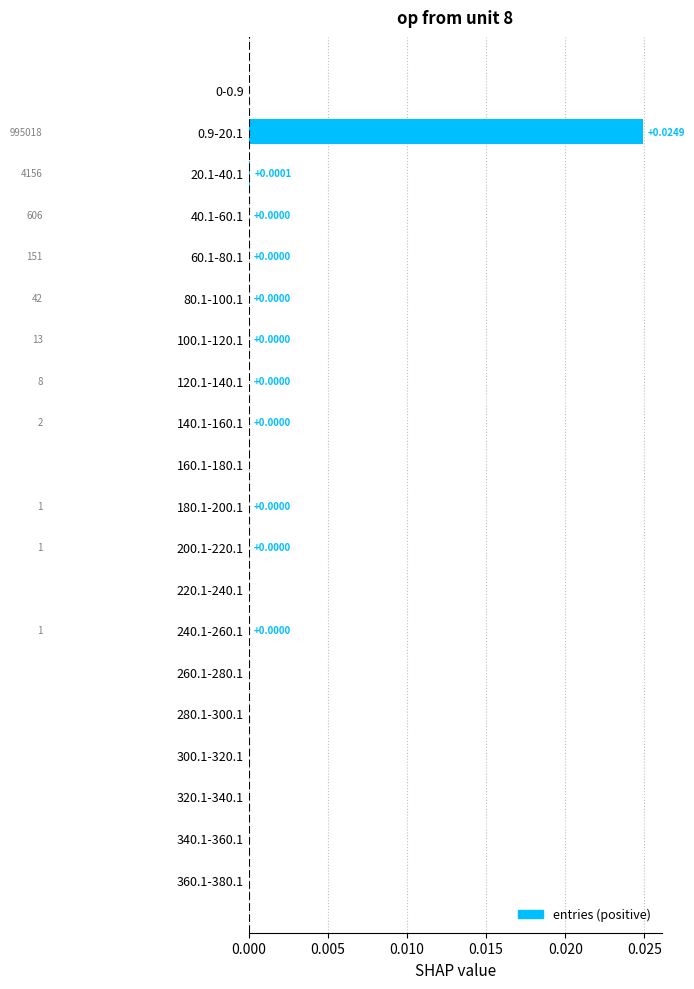

How many positive values are there?

11